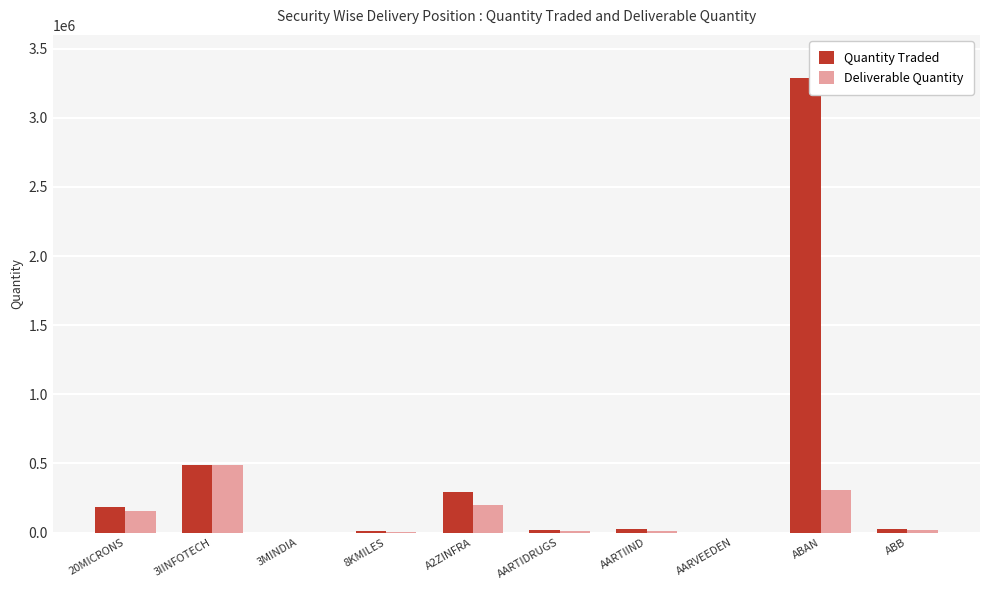

What is the spread (max minus min) of values at A2ZINFRA?

92788